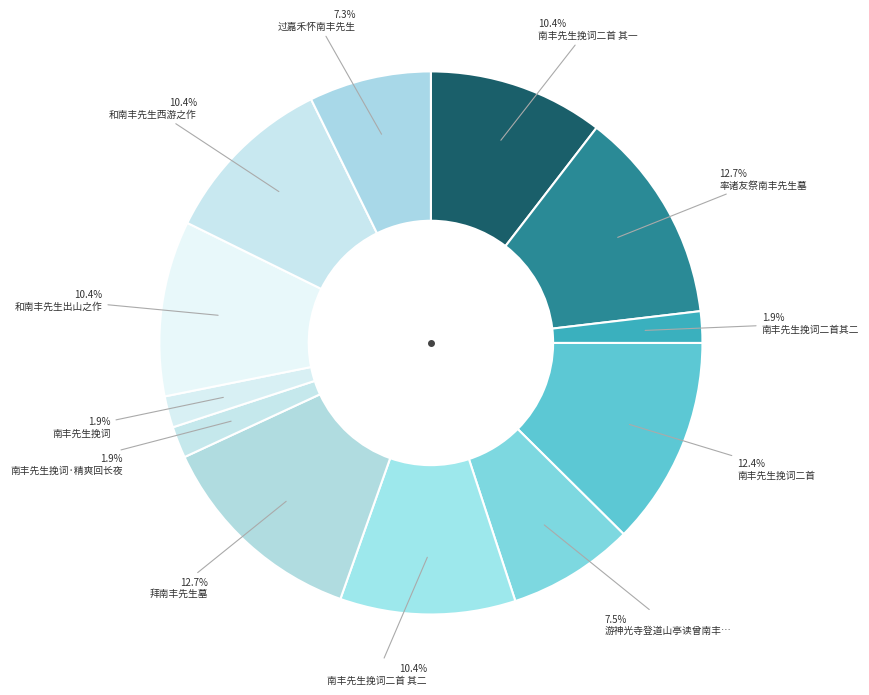

Is there a majority slice in this chart?

No